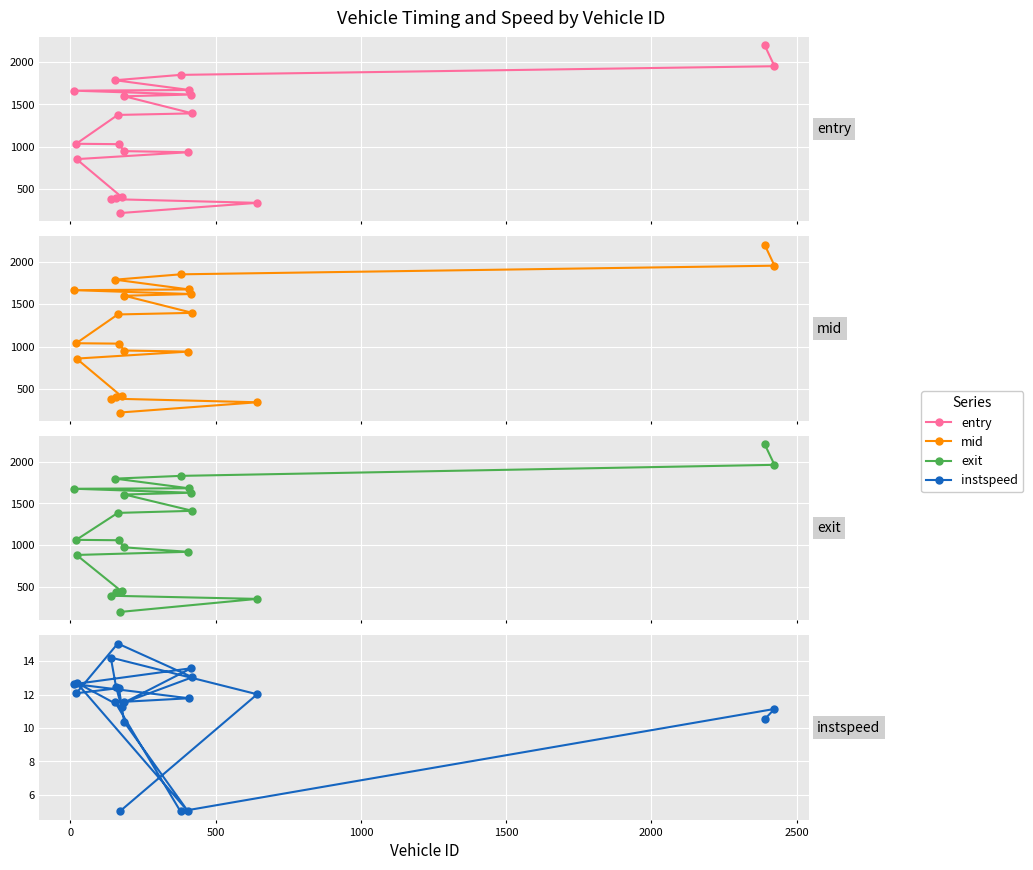

What is the value of the entry point at the 4th from the left?

401.4